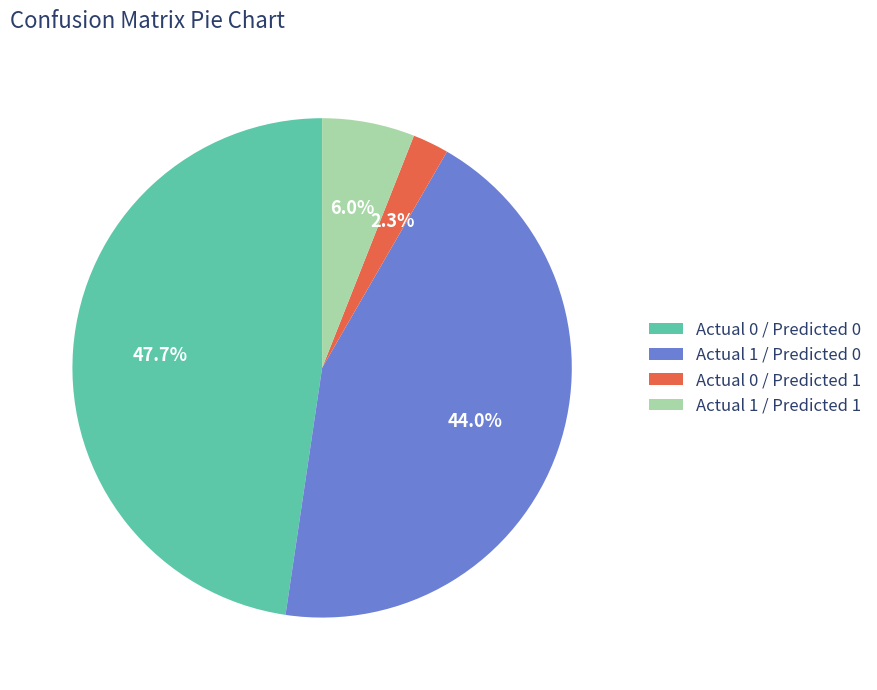

What is the ratio of the value at Actual 1 / Predicted 1 to the value at Actual 0 / Predicted 1?

2.6